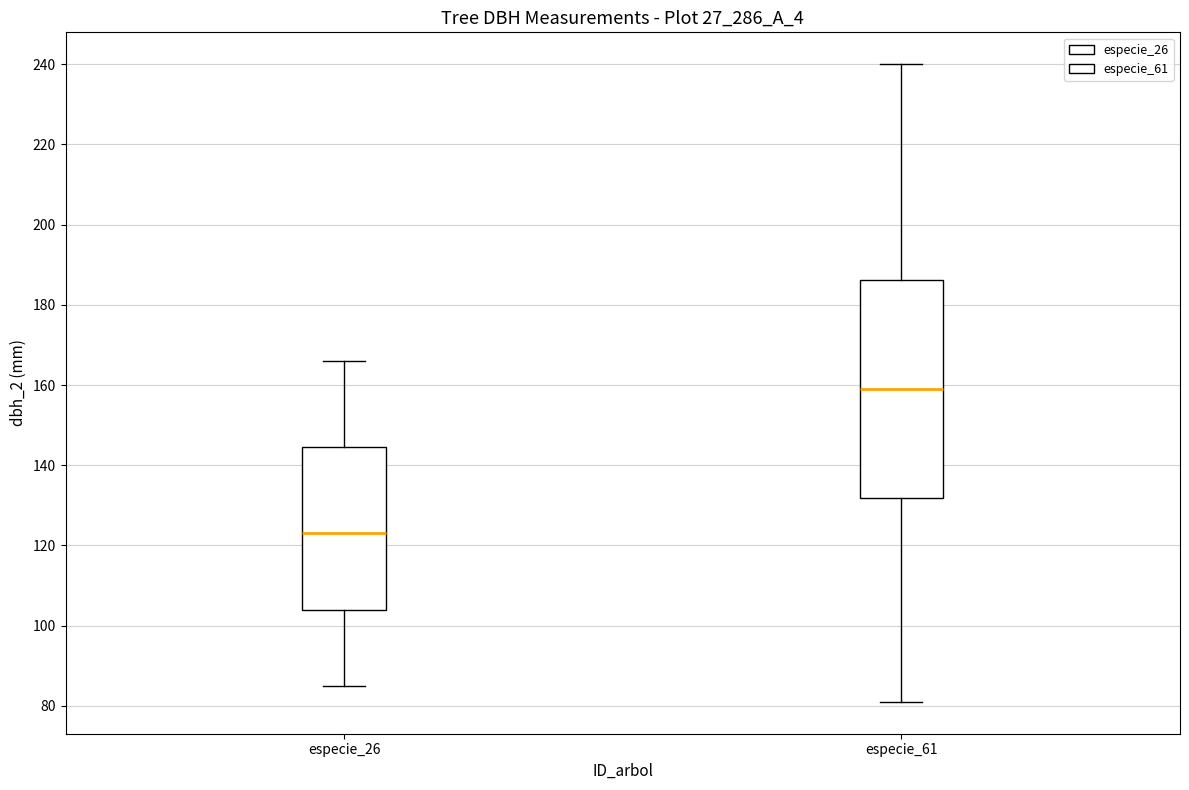

Which box has the highest median line?

especie_61